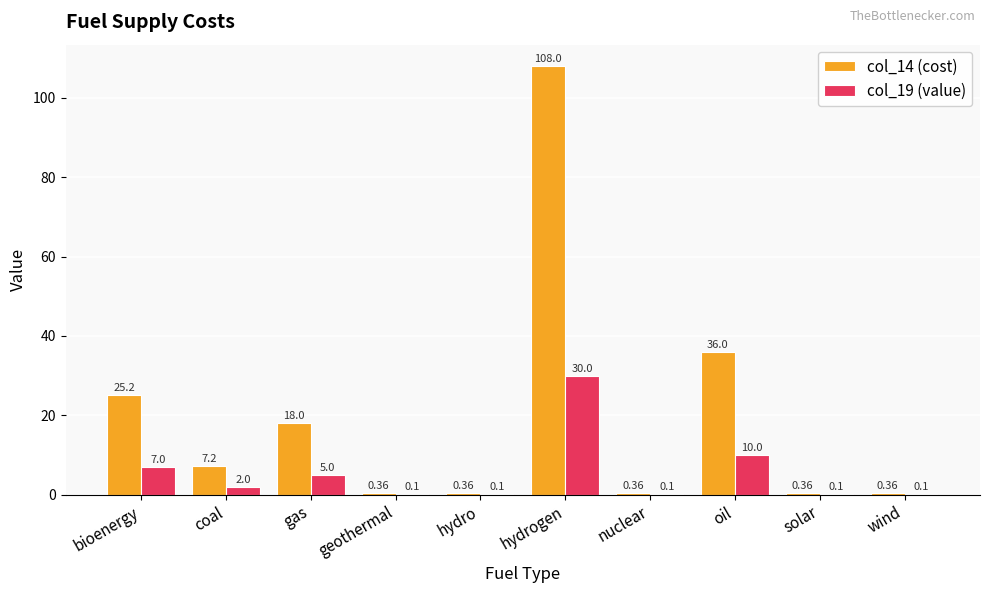

At which category is the sum across all series the highest?

hydrogen